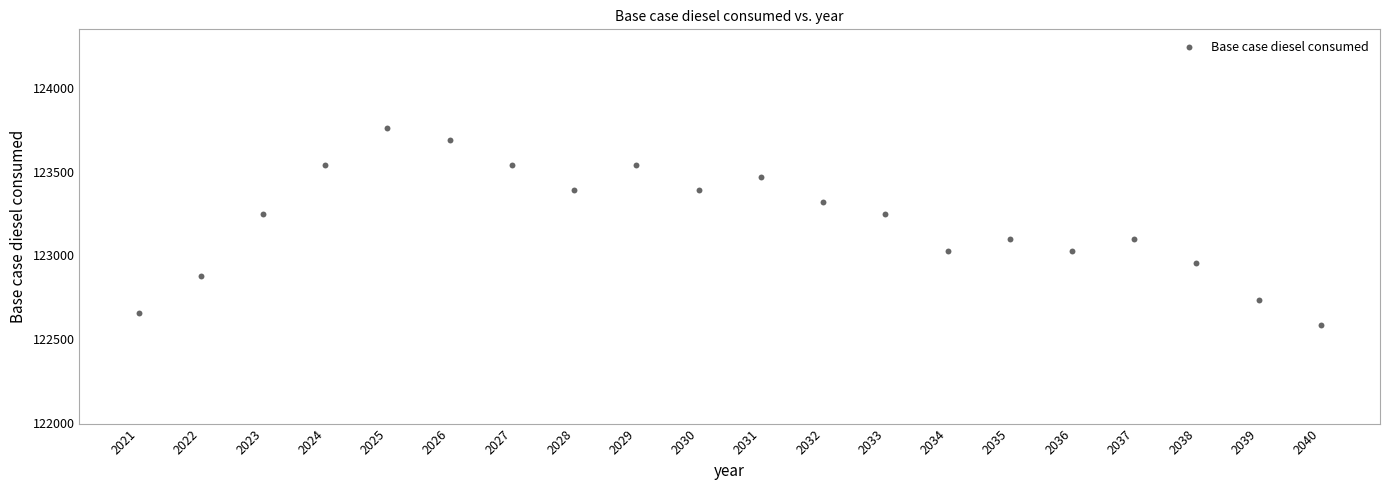

What is the range of Y values (max minus min)?

1178.0